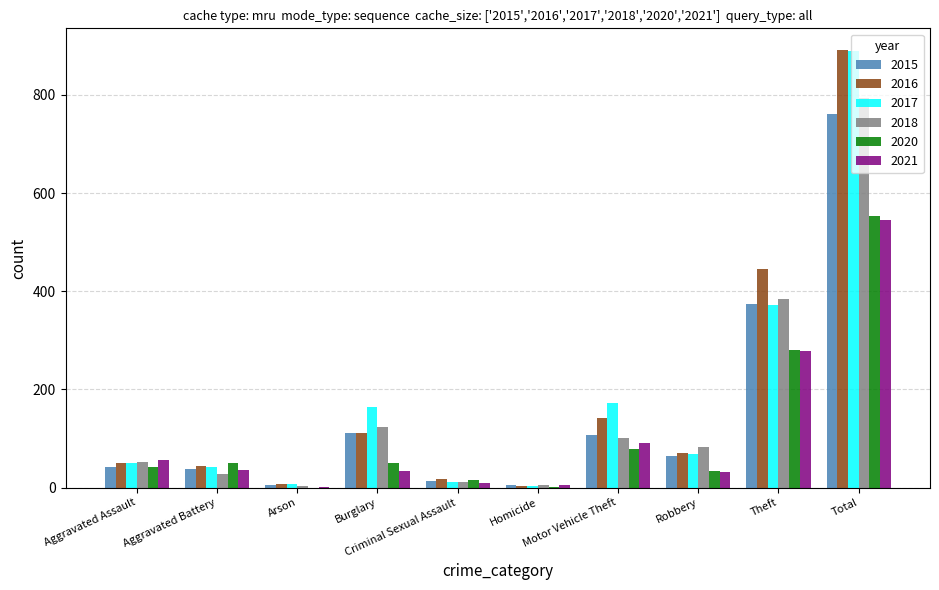

What is the sum of all 2018 values?

1586